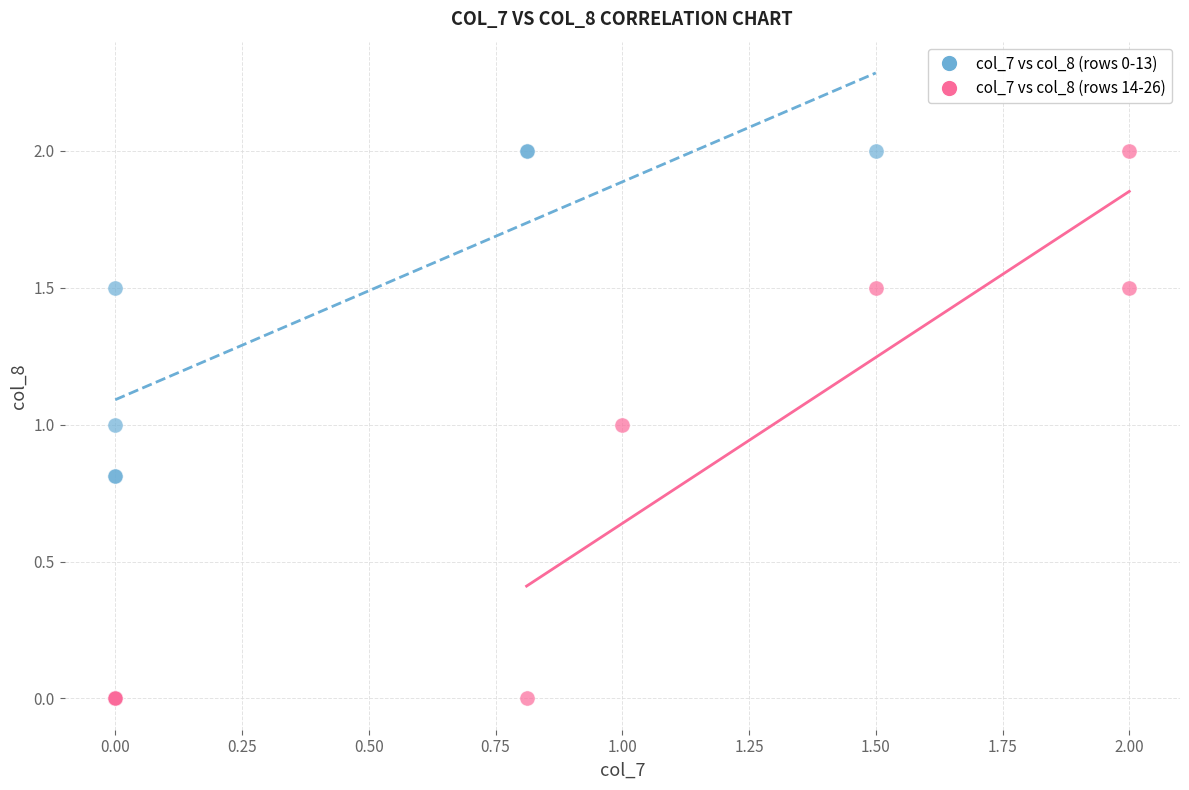

What are all the series names shown in the legend?

col_7 vs col_8 (rows 0-13), col_7 vs col_8 (rows 14-26)